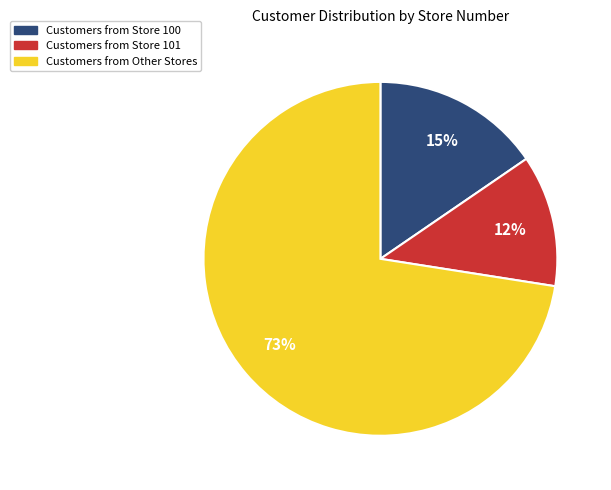

How many slices are in this pie chart?

3